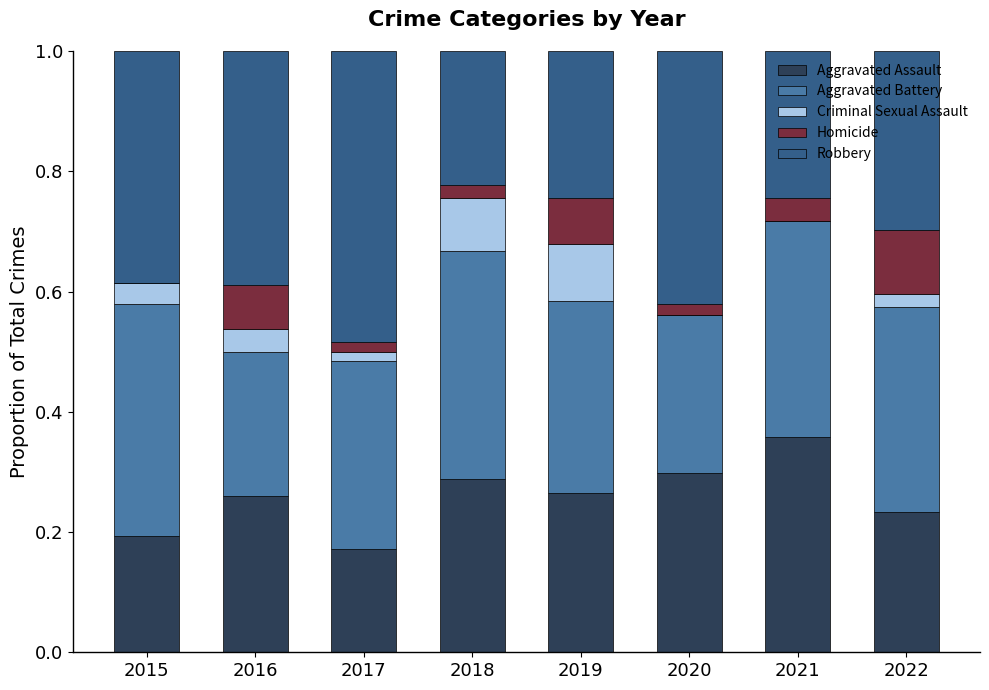

True or false: Aggravated Assault has a value of 0.2 at 2022.

True